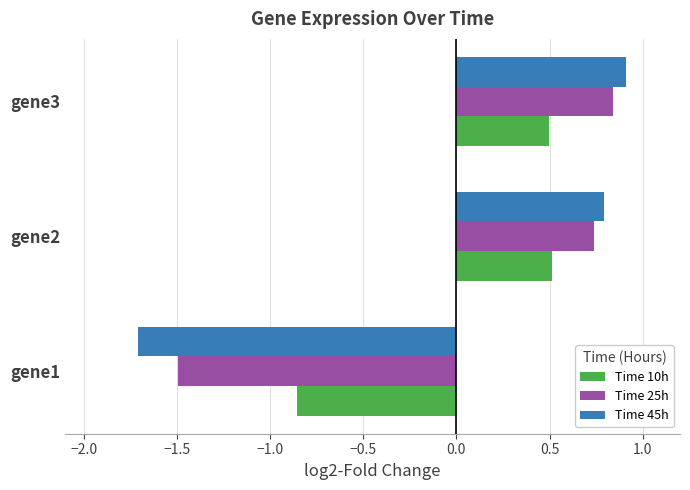

The Time 25h series shows 0.4 at gene2. True or false?

False